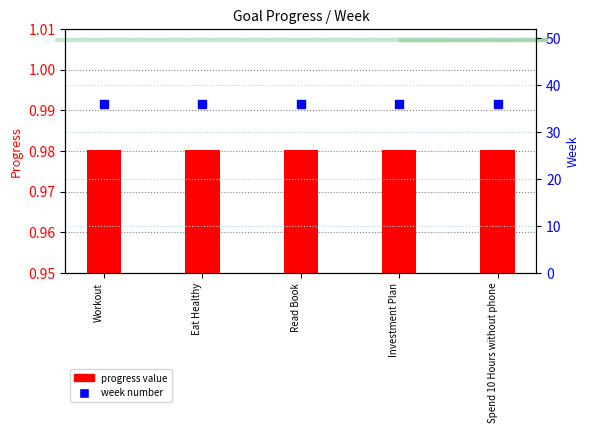

Which series has the widest spread of values?

progress value